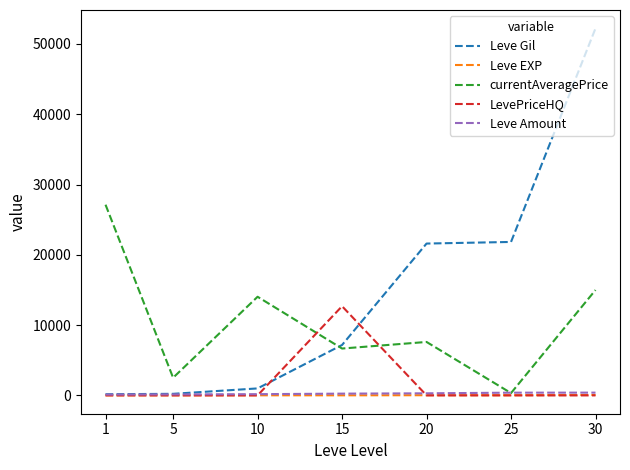

What is the difference between the highest and lowest values at 15?

12678